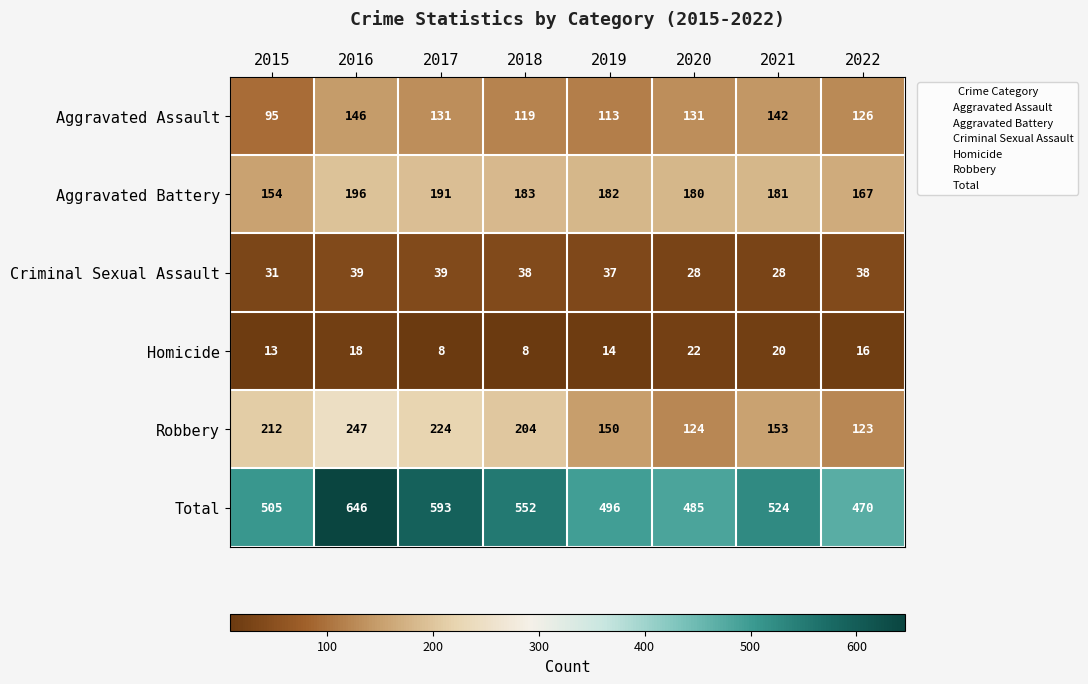

Which series has the largest total across all categories?

Total